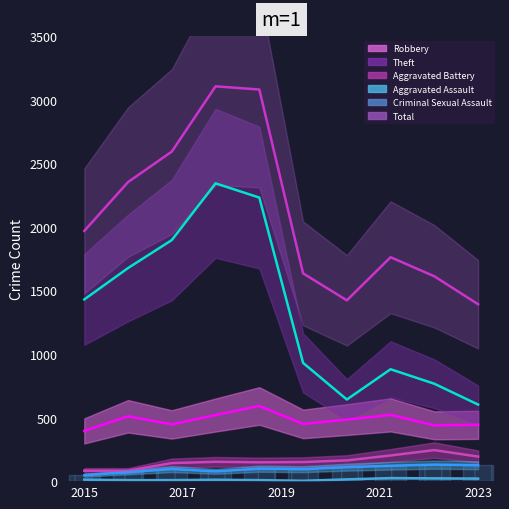

What is the average value of the Aggravated Assault series?

97